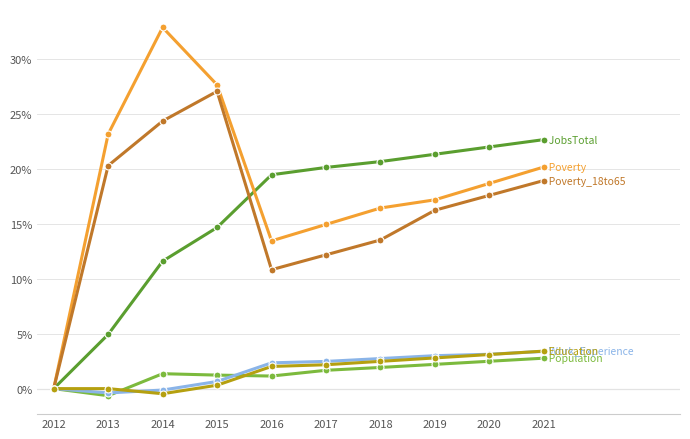

Count the number of categories in the chart.

10